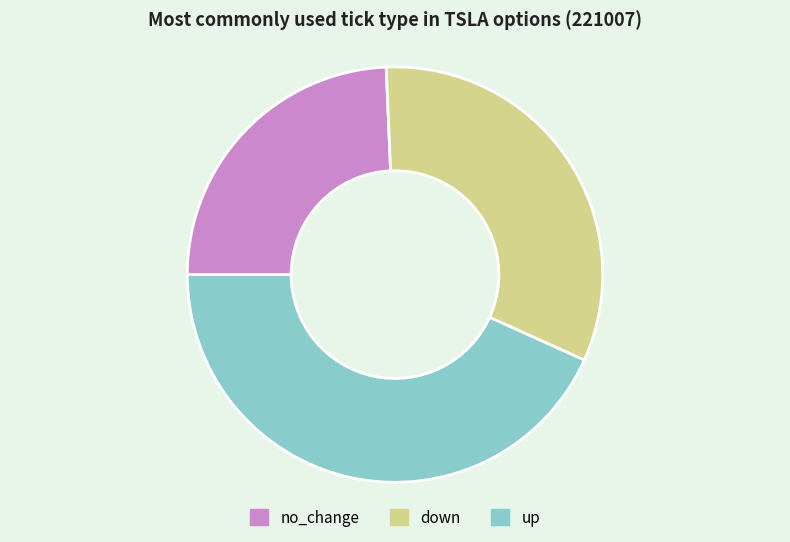

Count the number of slices in the pie.

3